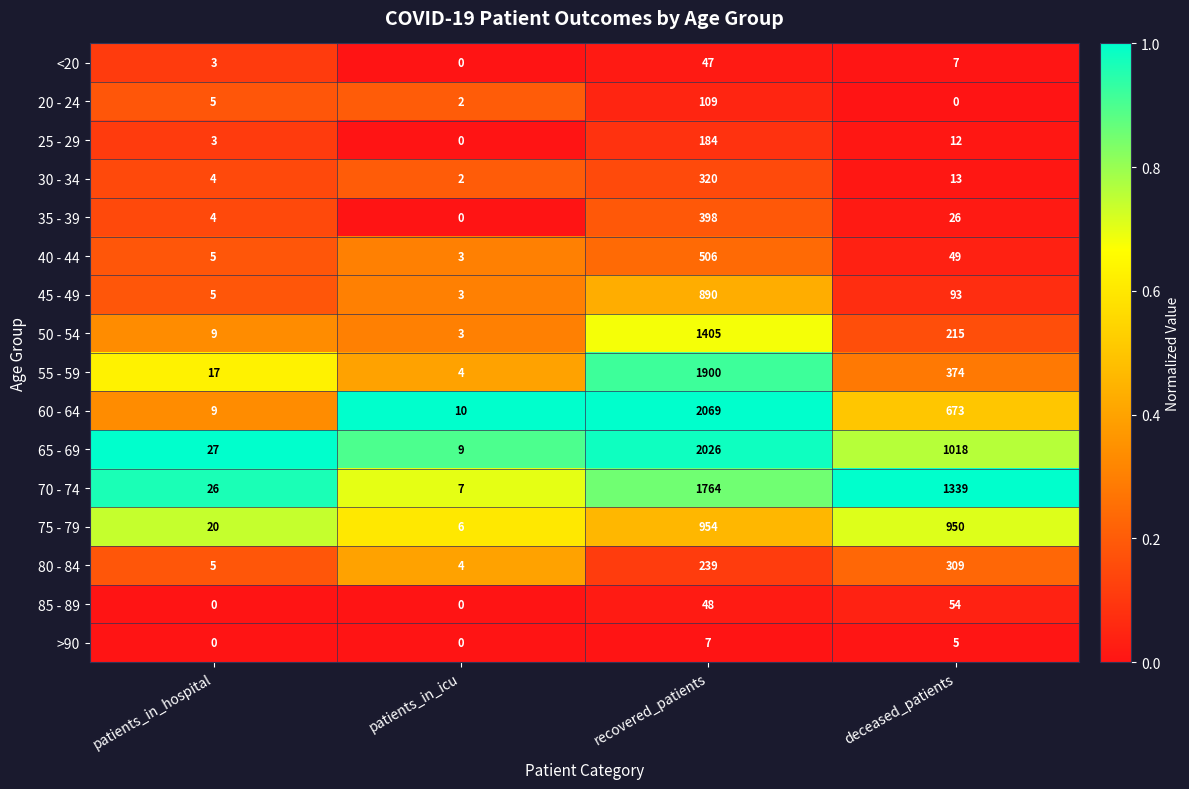

Which series has the widest spread of values?

60 - 64